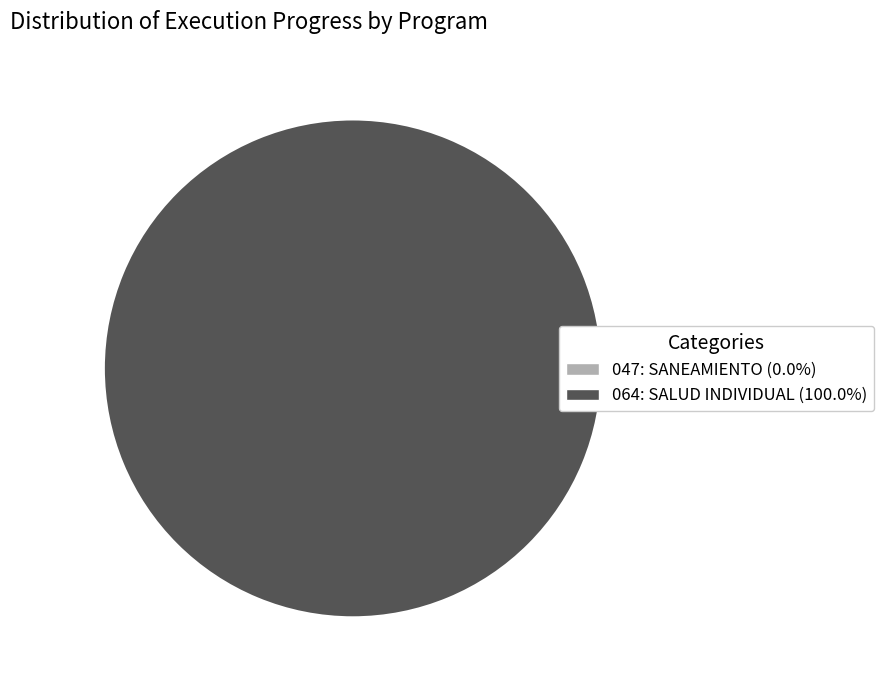

What is the smallest slice in the pie chart?

047: SANEAMIENTO